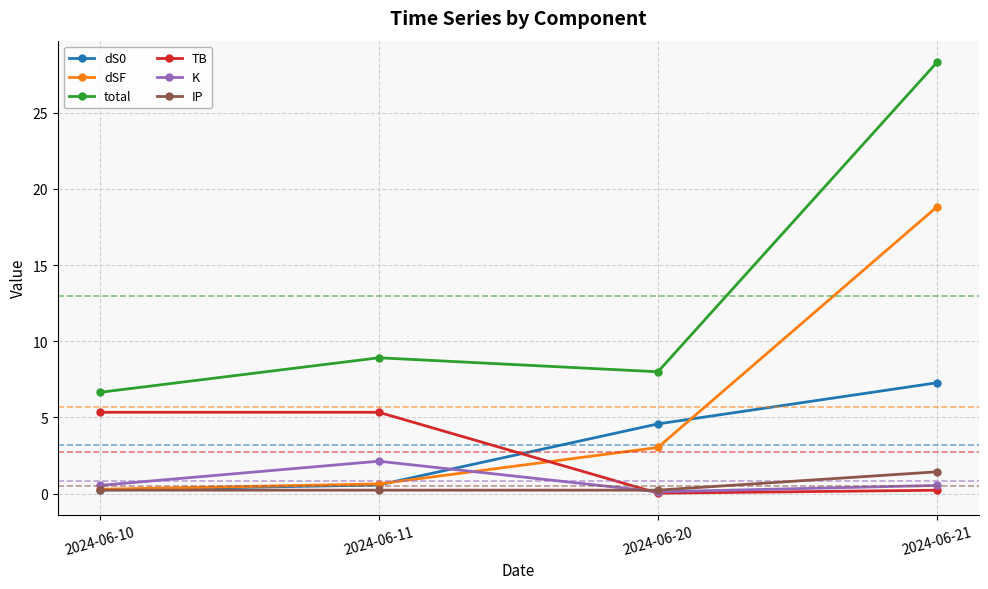

What is the sum of the K values at 2024-06-21 and 2024-06-11?

2.7